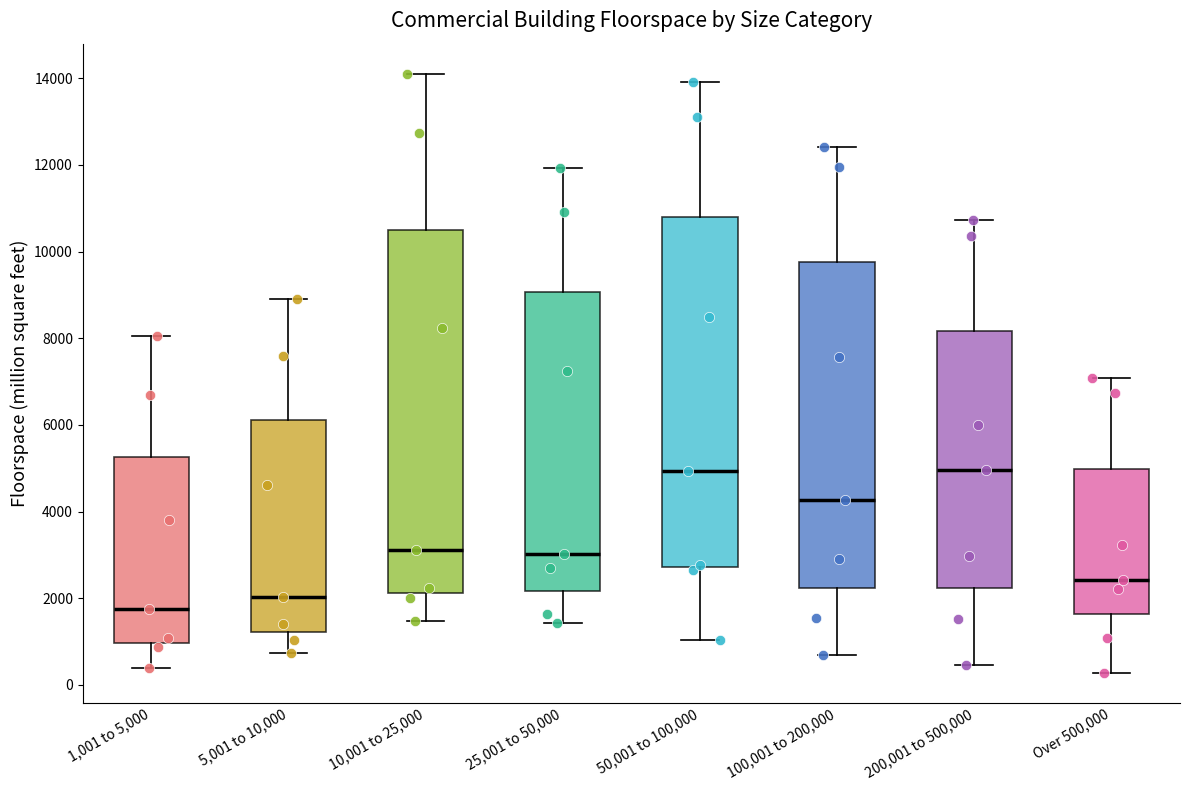

Reading left to right, read every box against the y-axis: the position of its median line, the range the box covers, and the ends of its whiskers. The values are not printed on the chart, so give them approximately, as read against the axis.

1,001 to 5,000: median 1800, box 1000 to 5200, whiskers 400 to 8000
5,001 to 10,000: median 2000, box 1200 to 6200, whiskers 800 to 9000
10,001 to 25,000: median 3200, box 2200 to 10400, whiskers 1400 to 14200
25,001 to 50,000: median 3000, box 2200 to 9000, whiskers 1400 to 12000
50,001 to 100,000: median 5000, box 2800 to 10800, whiskers 1000 to 14000
100,001 to 200,000: median 4200, box 2200 to 9800, whiskers 600 to 12400
200,001 to 500,000: median 5000, box 2200 to 8200, whiskers 400 to 10800
Over 500,000: median 2400, box 1600 to 5000, whiskers 200 to 7000